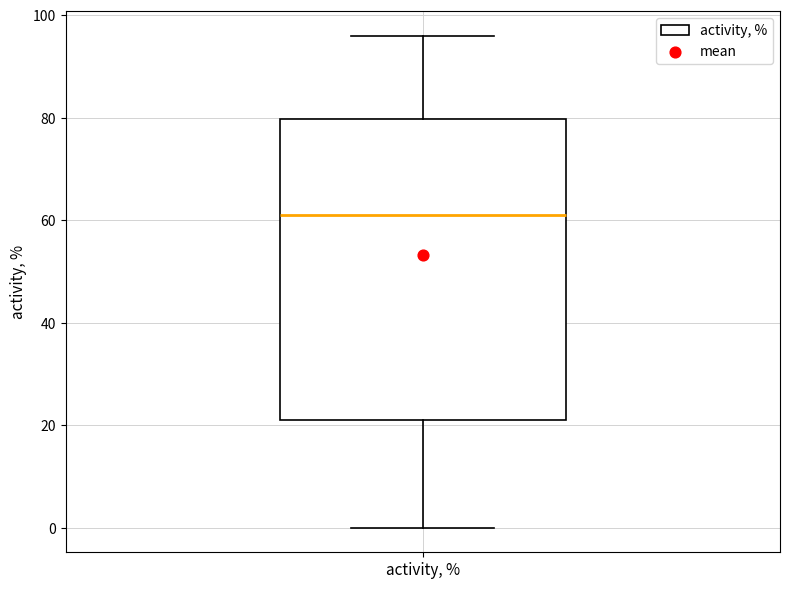

Read this box plot against the y-axis: the position of the median line, the range covered by the box, and the ends of both whiskers. The values are not printed on the chart, so give them approximately, as read against the axis.

median 62, box 22 to 80, whiskers 0 to 96